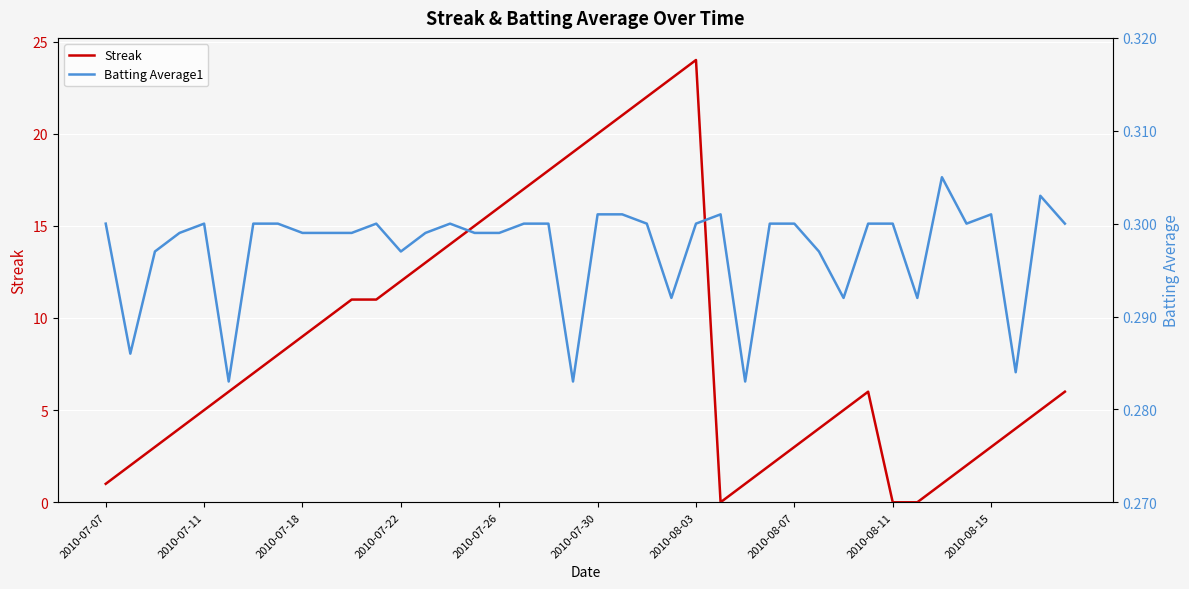

True or false: Streak has a value of 1 at 2010-08-07.

False